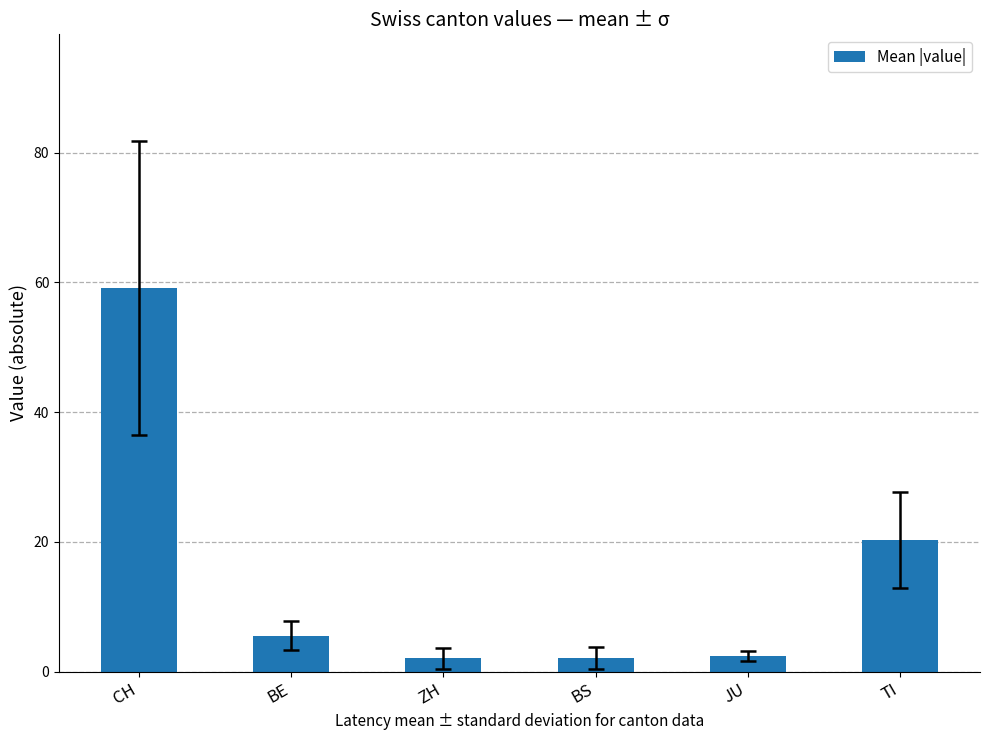

What is the value of the 2nd bar from the left?

5.6